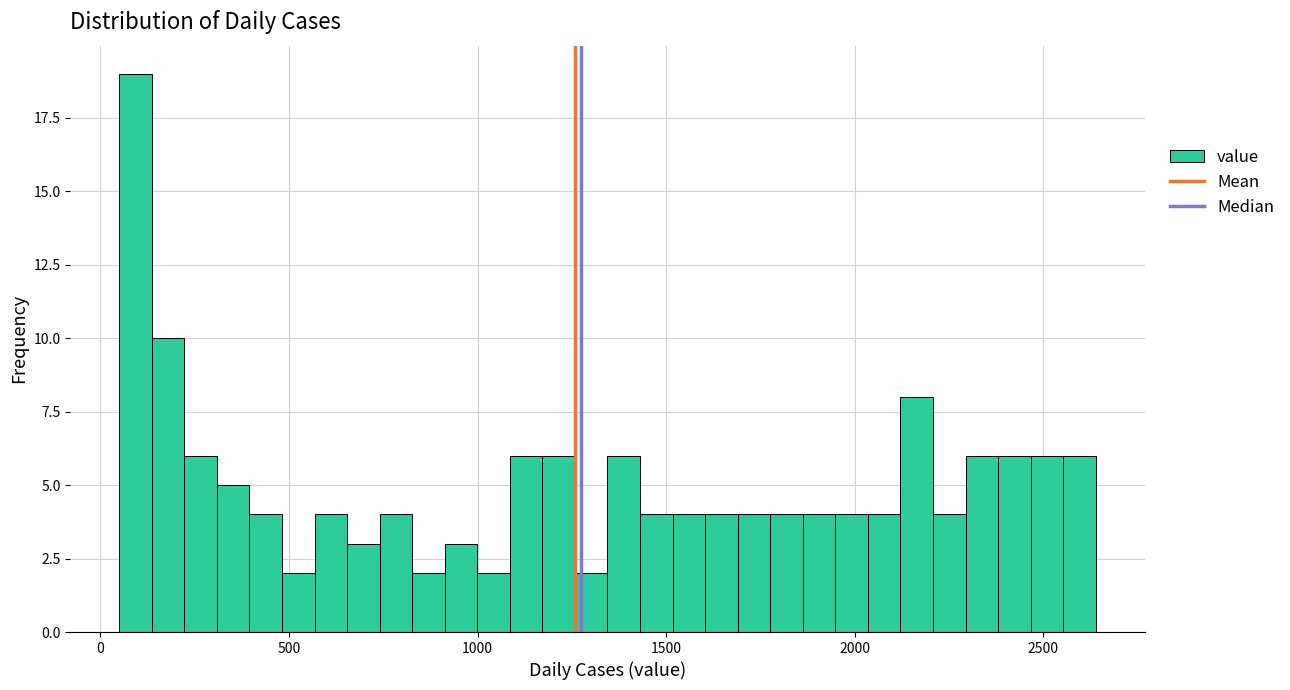

Read against the x-axis, roughly where is the centre of the tallest bar?

100